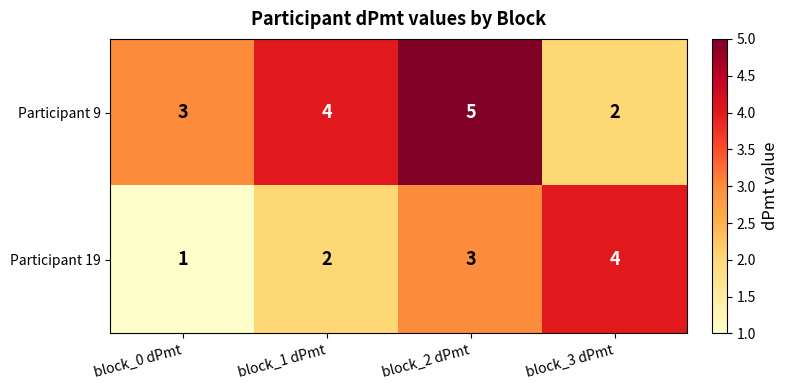

True or false: Participant 9 has a value of 4 at block_1 dPmt.

True